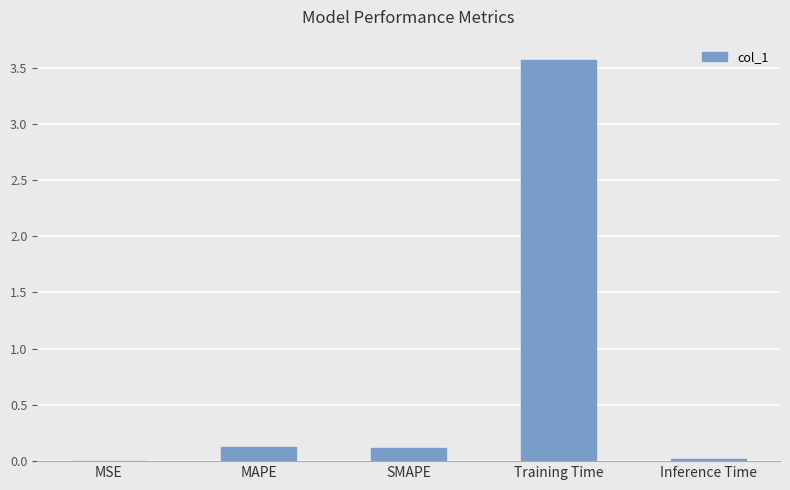

True or false: the data shows 0.0 at Inference Time.

True